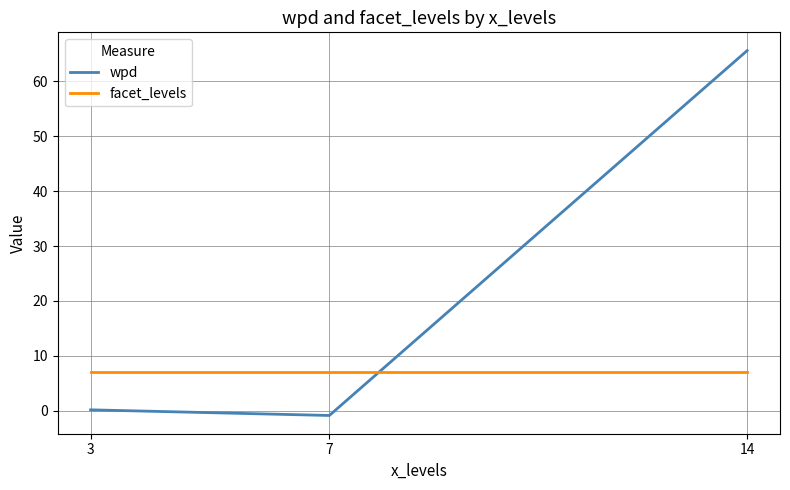

Rank the series at 14 from highest to lowest value.

wpd, facet_levels